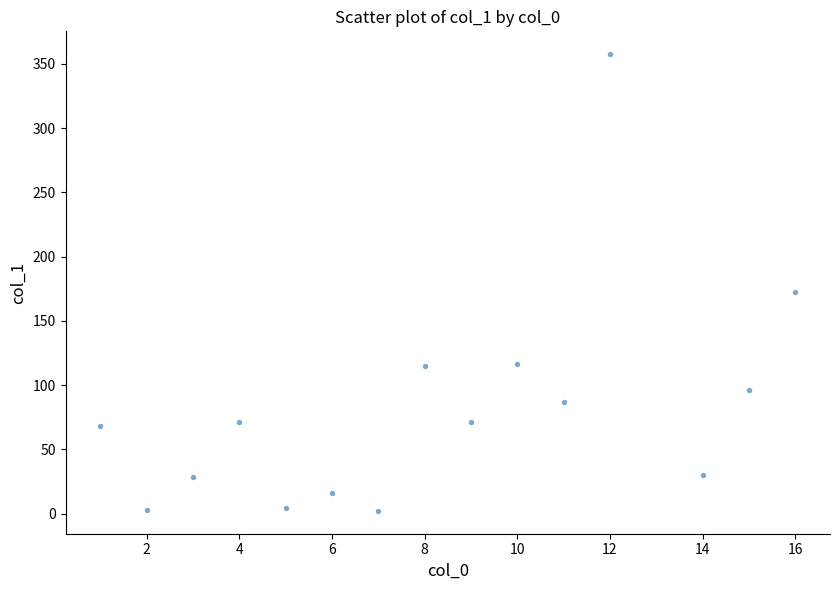

What Y value in the scatter plot is closest to 179?

172.7